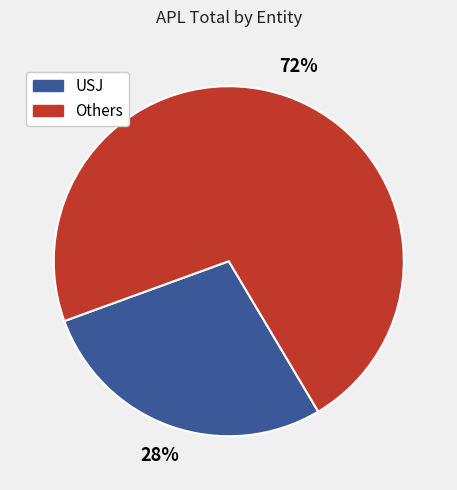

How many segments does this pie chart have?

2